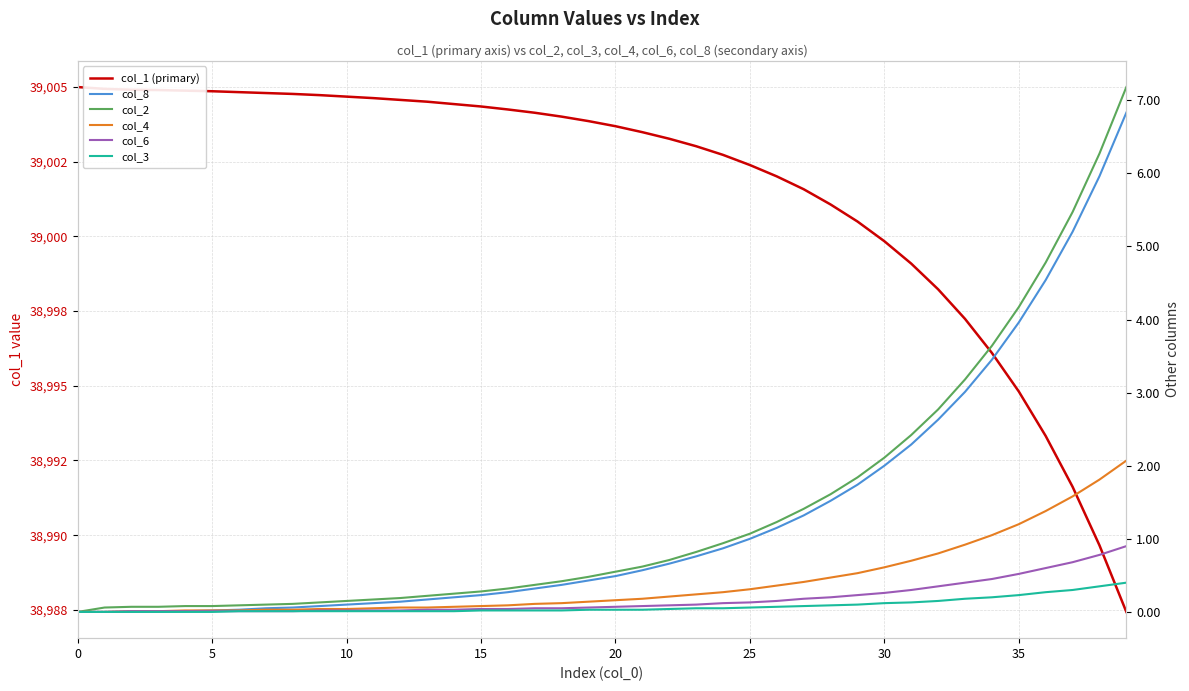

Is it true that col_1 (primary) equals 62280.6 at 17?

False